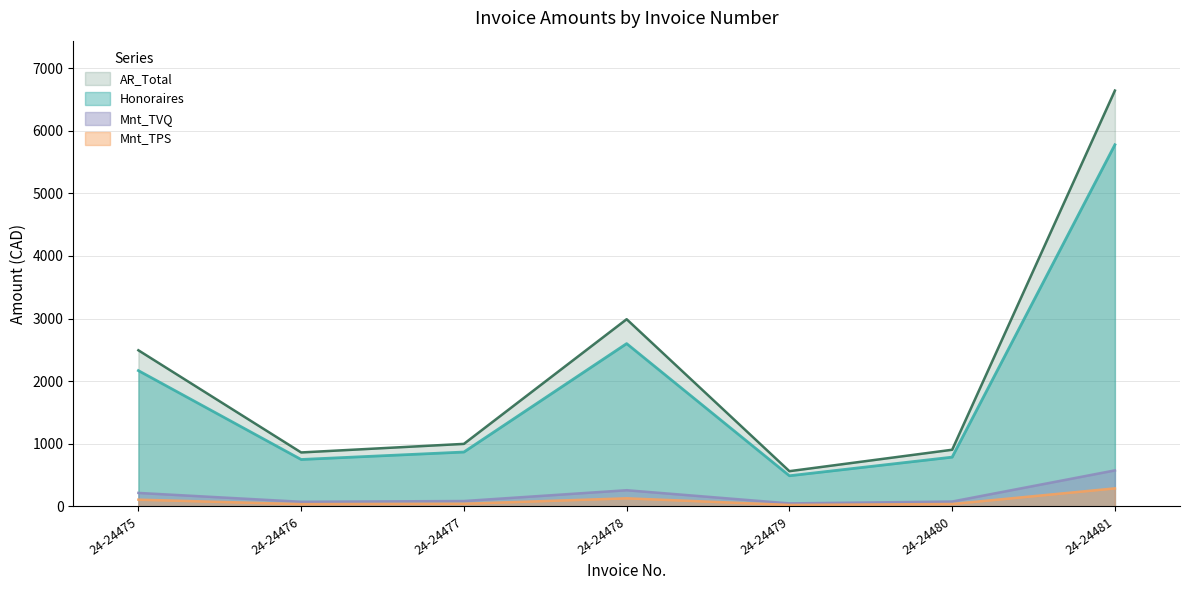

Reading right to left, what are all the values shown in this chart?

Honoraires: 5775.0	787.5	490.0	2600.0	869.0	750.0	2168.8
Mnt_TPS: 288.8	39.4	24.5	130.0	43.5	37.5	108.4
Mnt_TVQ: 576.1	78.5	48.9	259.4	86.7	74.8	216.3
AR_Total: 6639.8	905.4	563.4	2989.3	999.1	862.3	2493.5